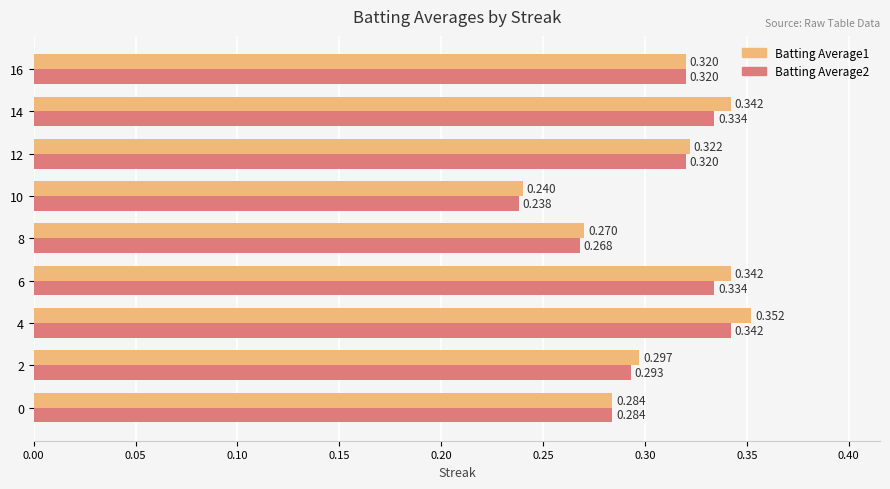

Is the value of Batting Average1 at 16 greater than the value of Batting Average2 at 10?

Yes